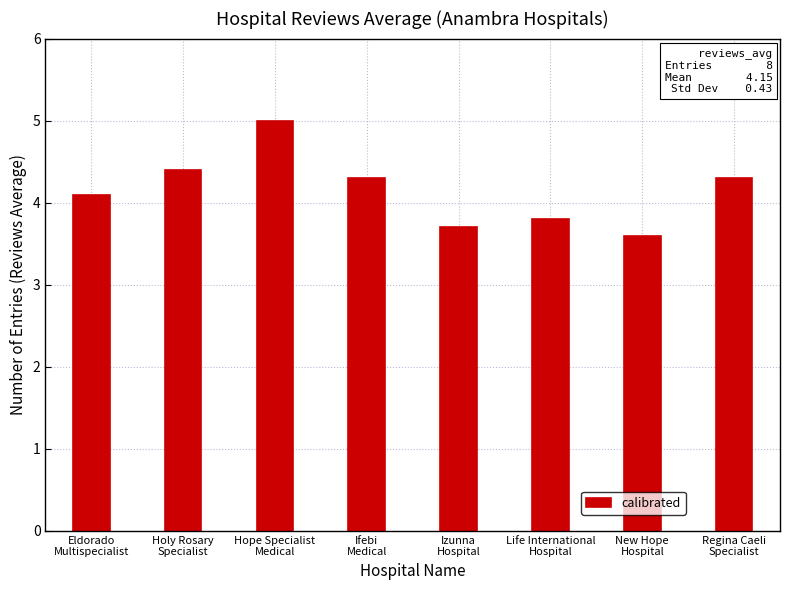

Count the number of data series in this chart.

1